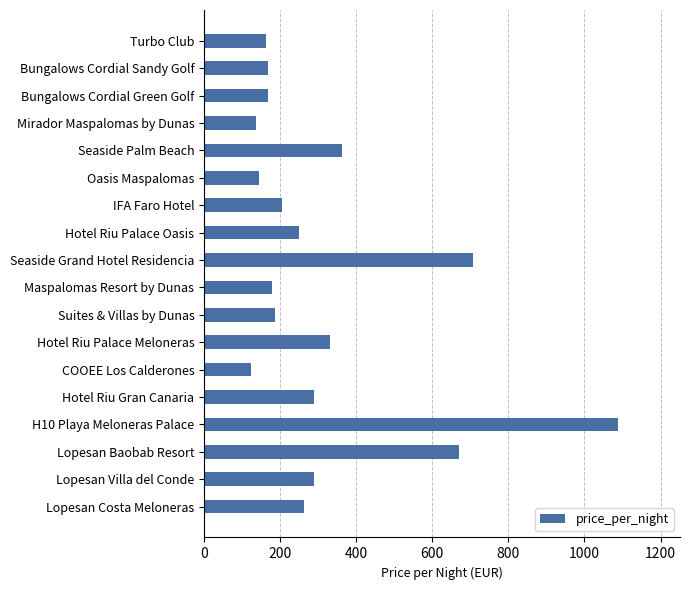

Is it true that the value at Turbo Club is 233?

False